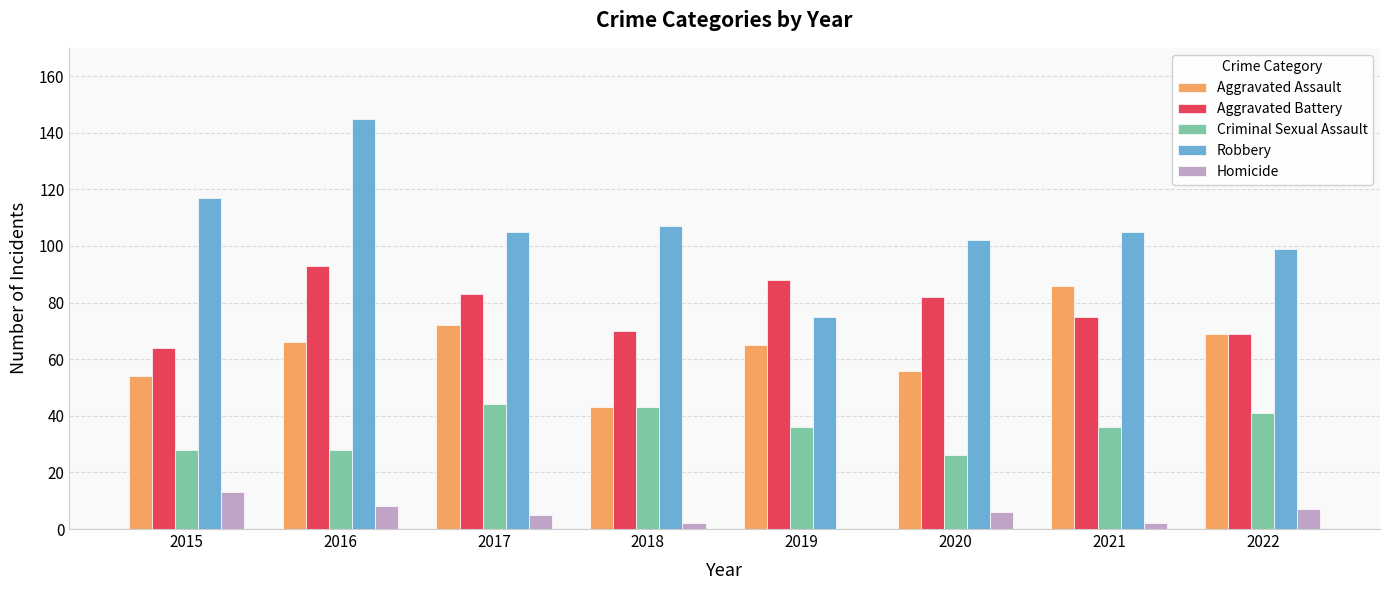

Which category has the highest value across all series?

2016